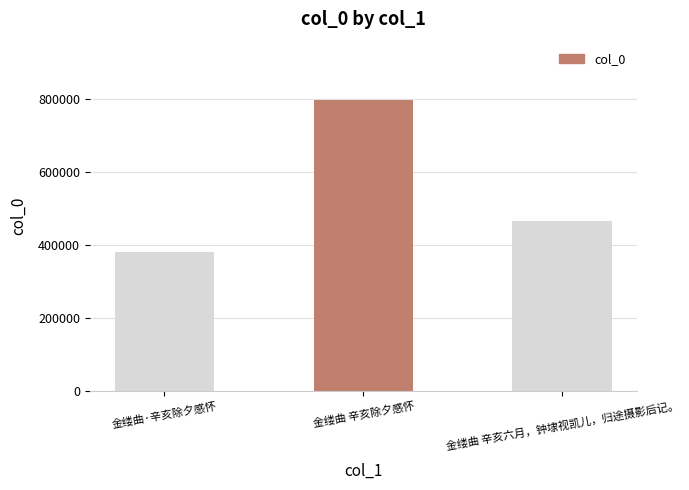

List the labels in order of value, largest first.

金缕曲 辛亥除夕感怀, 金缕曲 辛亥六月，钟埭视凯儿，归途摄影后记。, 金缕曲·辛亥除夕感怀